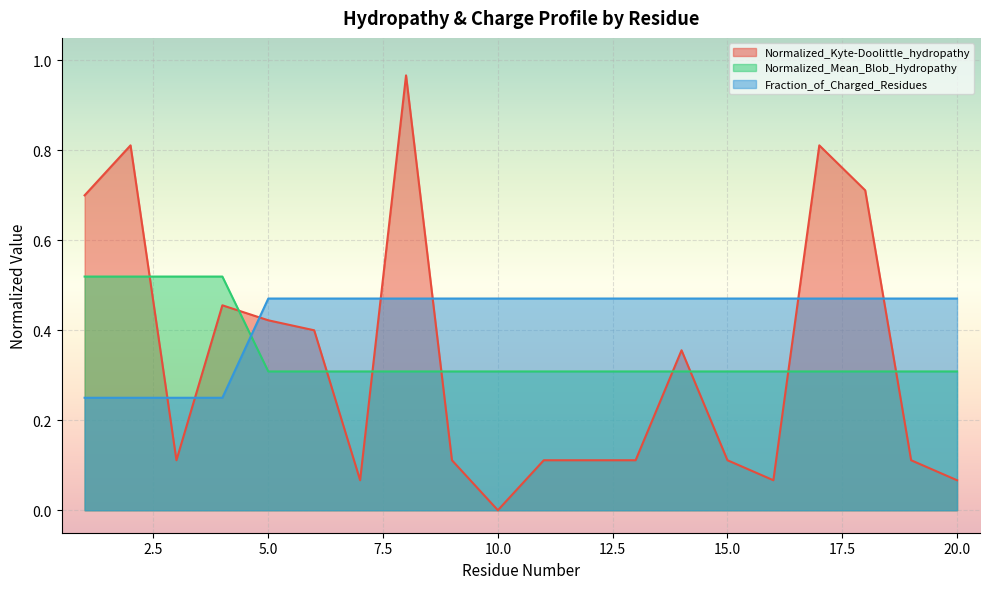

What is the spread (max minus min) of values at 19?

0.4